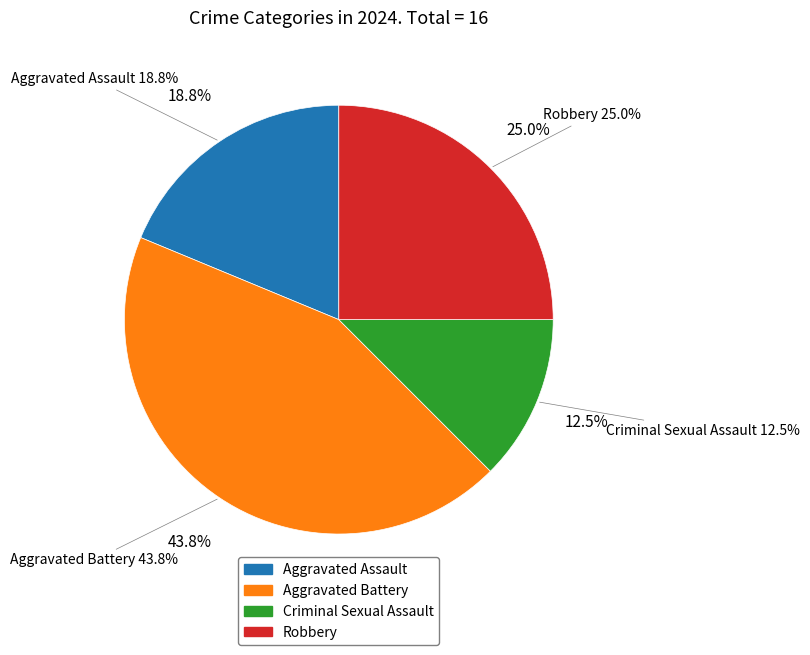

To the nearest percent, what is the average slice percentage?

25%